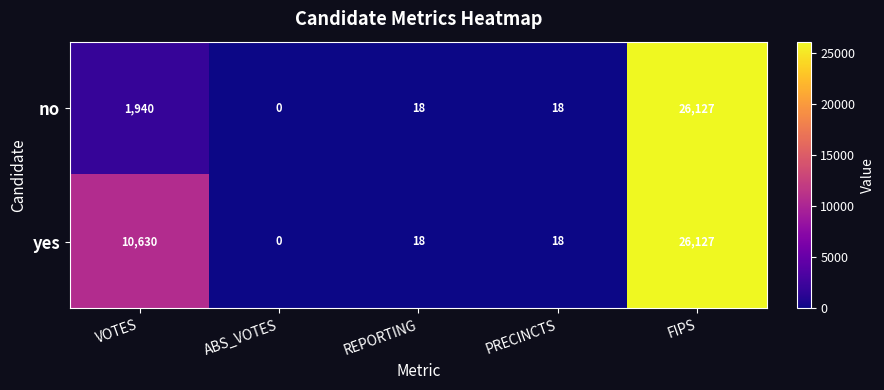

What is the highest value of the yes series?

26127